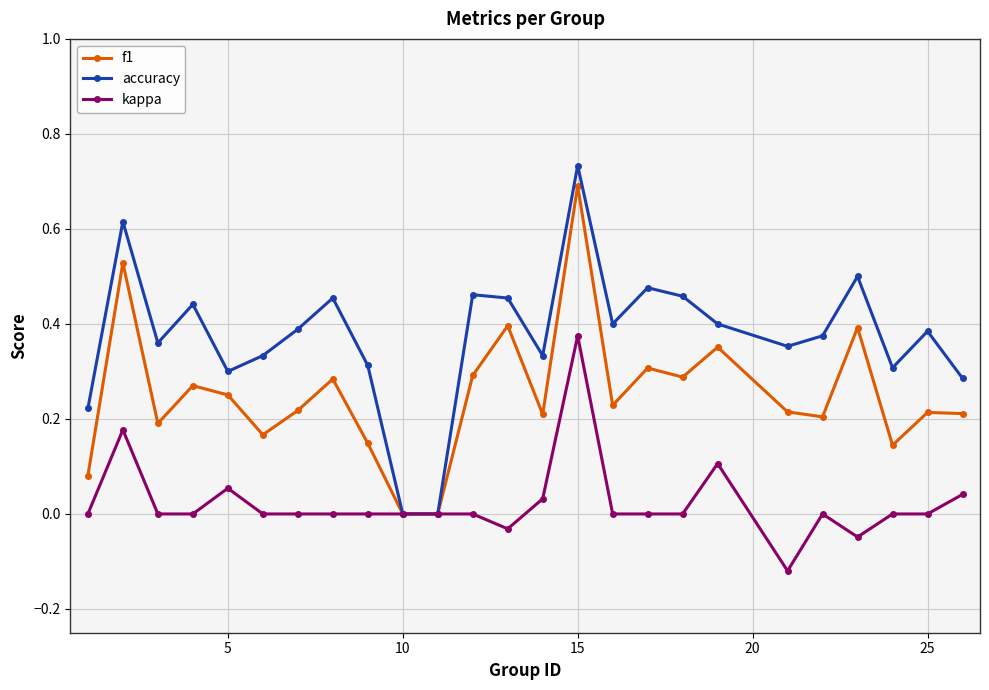

True or false: f1 has more than 2 points higher than both neighbors.

True